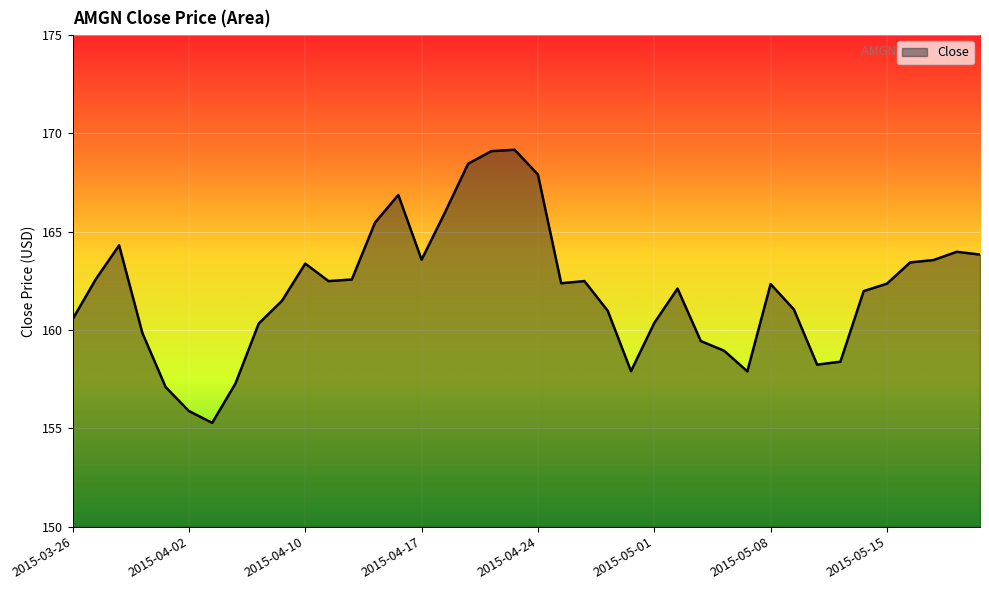

What is the difference between the maximum and minimum values?

13.9